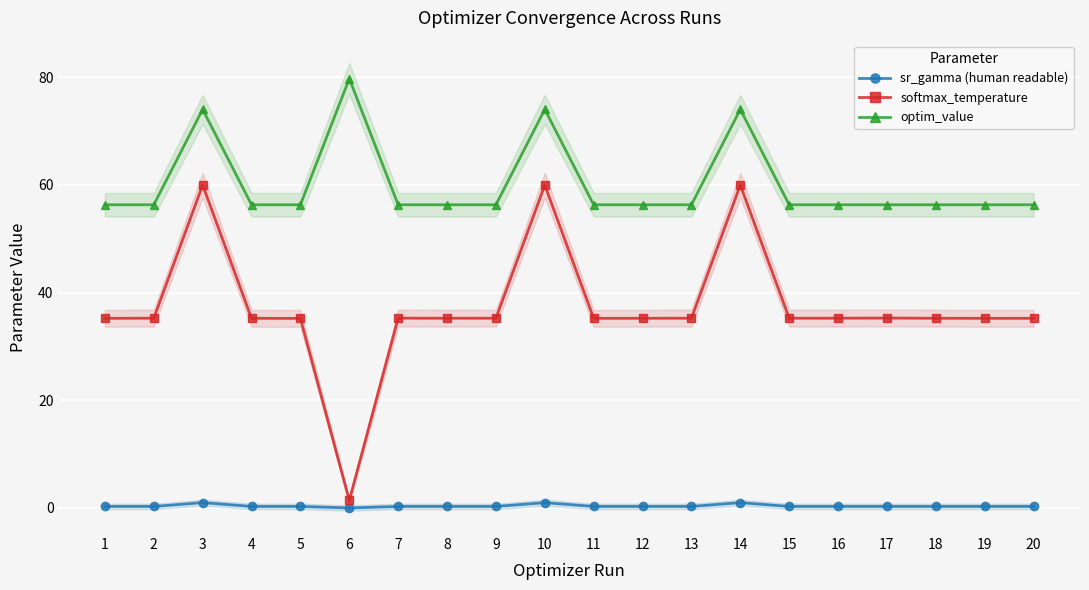

Reading left to right, transcribe all the data shown in this chart.

sr_gamma (human readable): 0.3	0.3	1.0	0.3	0.3	0.0	0.3	0.3	0.3	1.0	0.3	0.3	0.3	1.0	0.3	0.3	0.3	0.3	0.3	0.3
softmax_temperature: 35.2	35.2	60.0	35.2	35.2	1.4	35.2	35.2	35.2	59.9	35.2	35.2	35.2	59.9	35.2	35.2	35.3	35.2	35.2	35.2
optim_value: 56.3	56.3	74.0	56.3	56.3	79.7	56.3	56.3	56.3	74.0	56.3	56.3	56.3	74.0	56.3	56.3	56.3	56.3	56.3	56.3